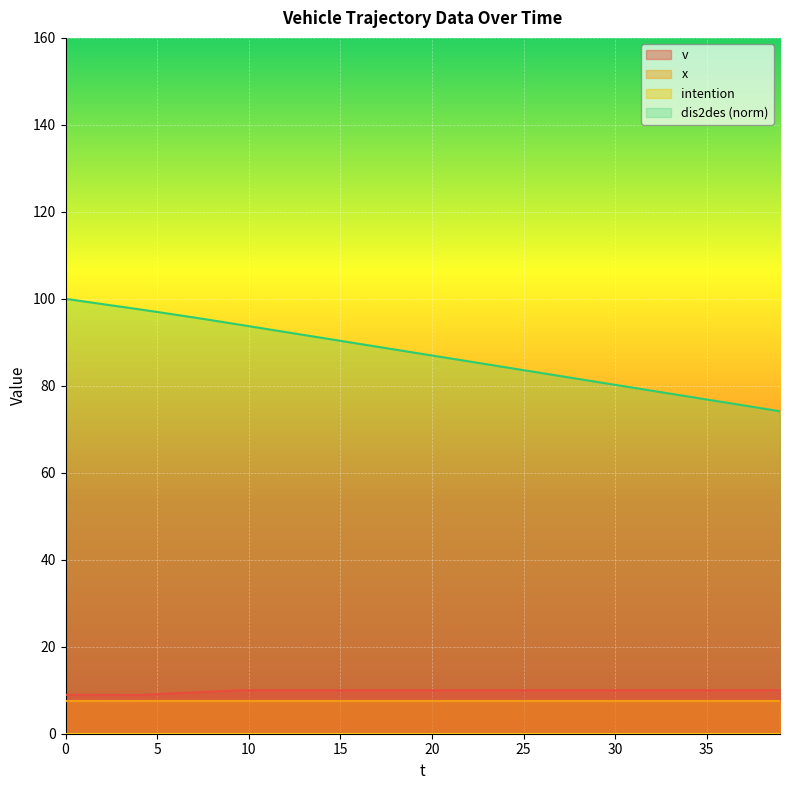

Between 5 and 37, which series saw the biggest shift?

dis2des